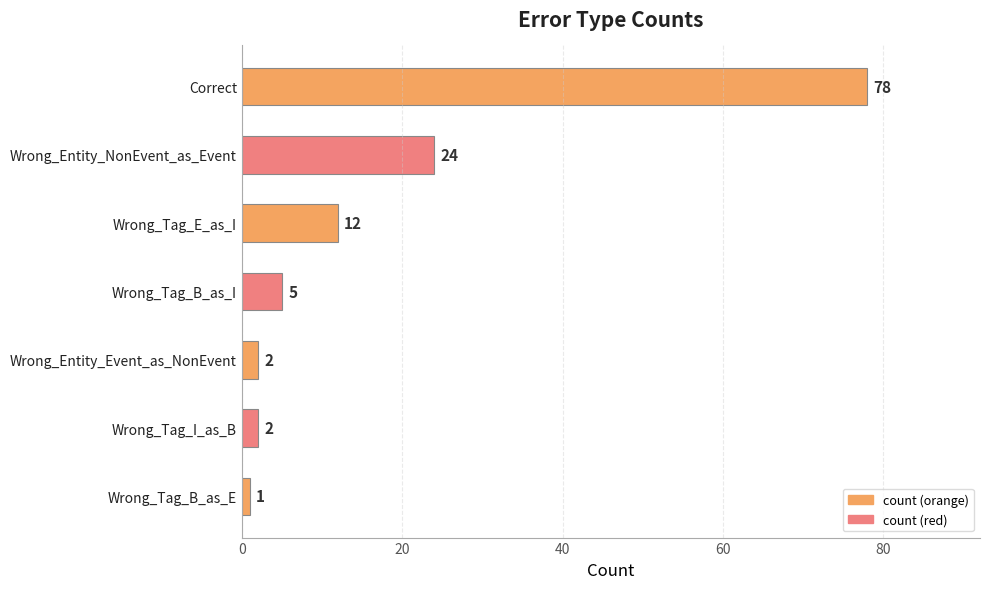

What is the label of the 6th bar from the bottom?

Wrong_Entity_NonEvent_as_Event